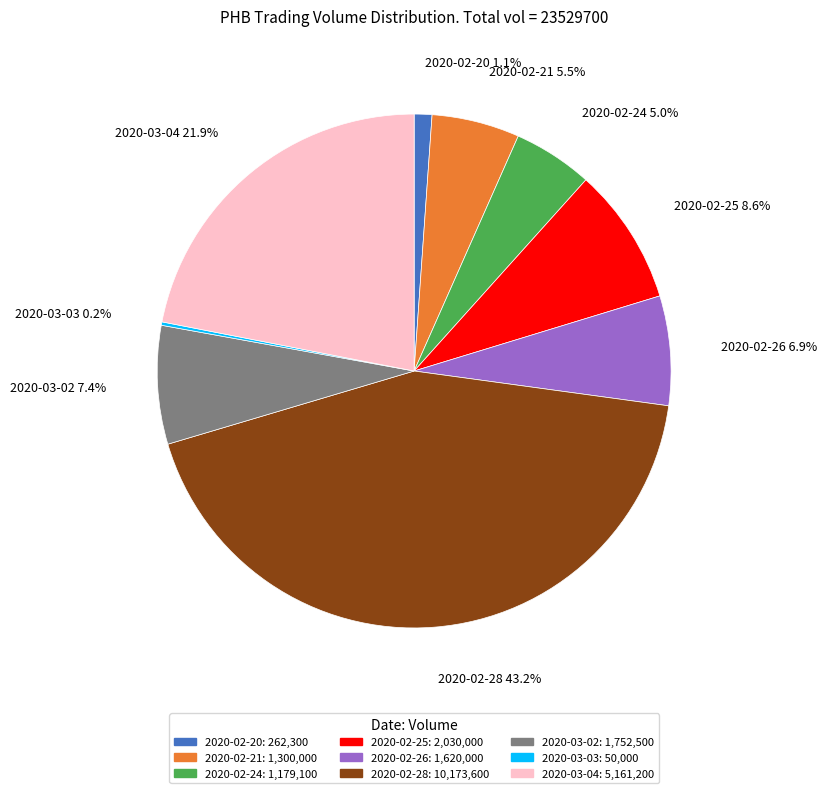

Combined, what portion of the pie is 2020-02-21 and 2020-03-04?

27.5%